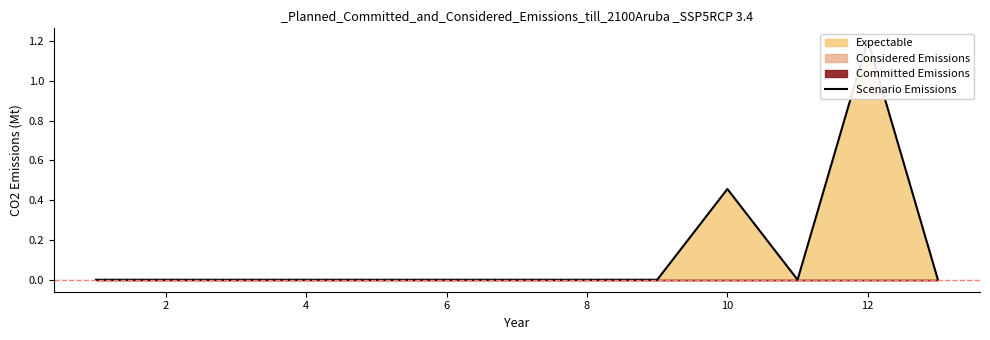

Reading left to right, what are all the values shown in this chart?

0.0	0.0	0.0	0.0	0.0	0.0	0.0	0.0	0.0	0.5	0.0	1.2	0.0